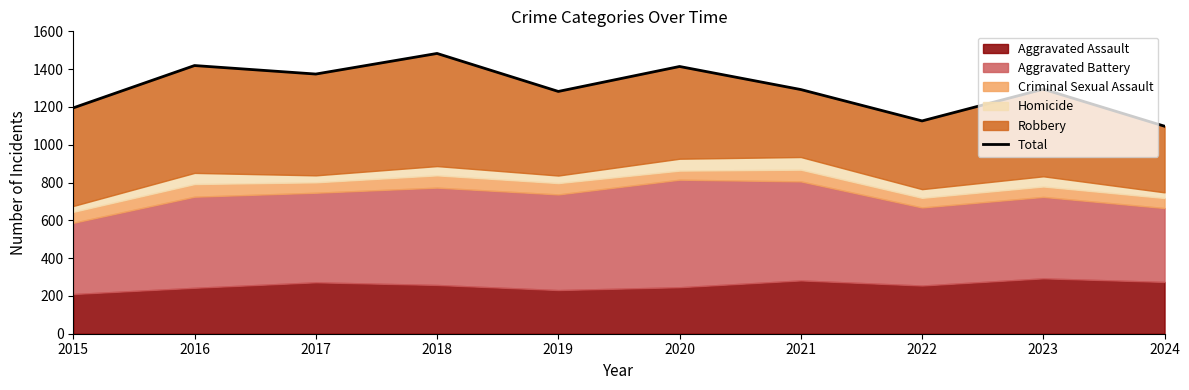

At which label is the value closest to 1290?

2021